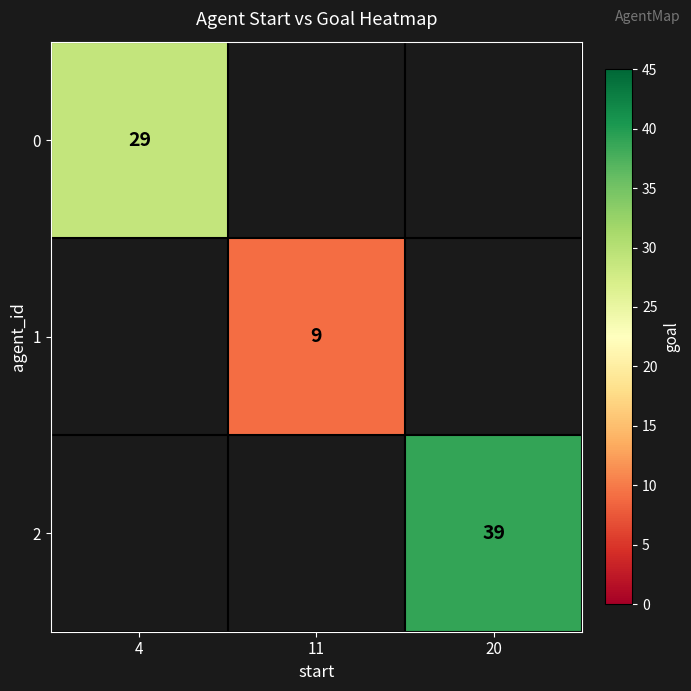

The 2 series shows 39 at 20. True or false?

True